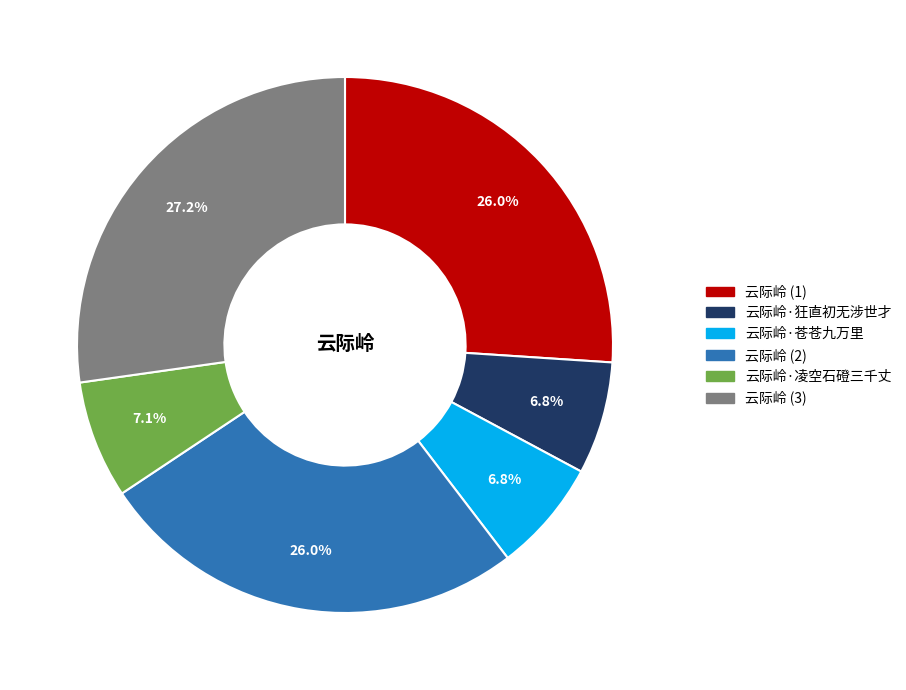

The 云际岭·苍苍九万里 slice represents 1% of the pie. True or false?

False